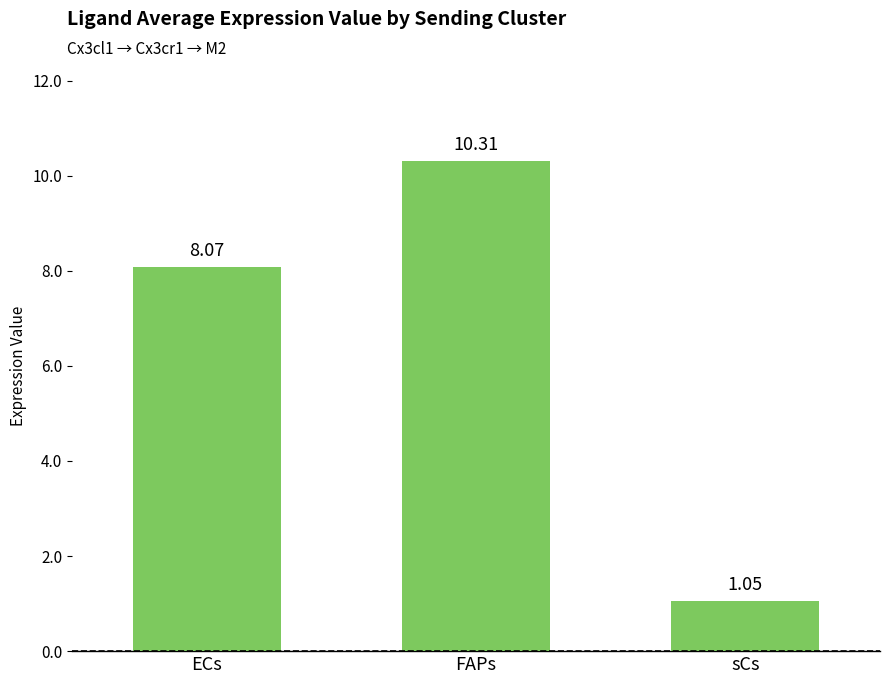

The chart shows a value of 4.8 at FAPs. True or false?

False